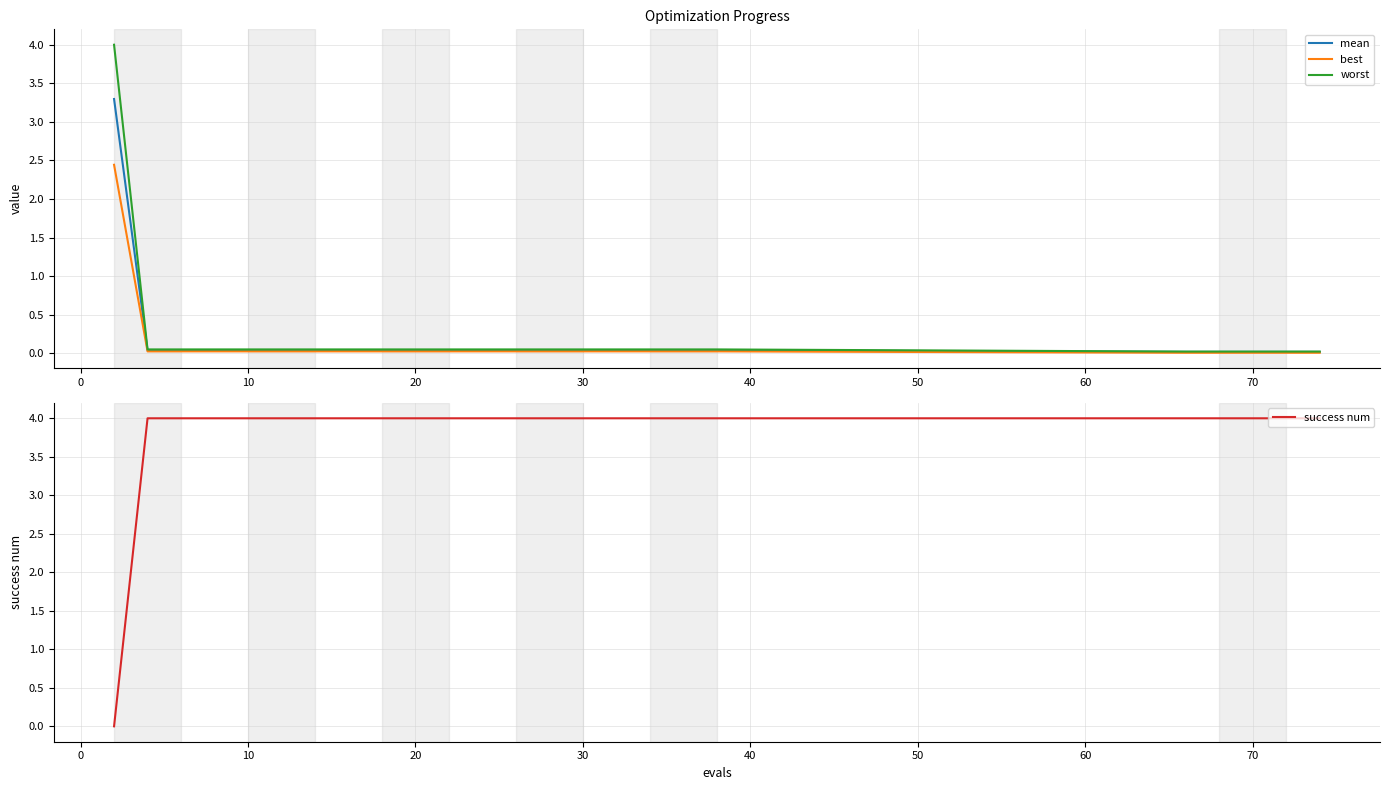

What is the label of the 17th point from the right?

60